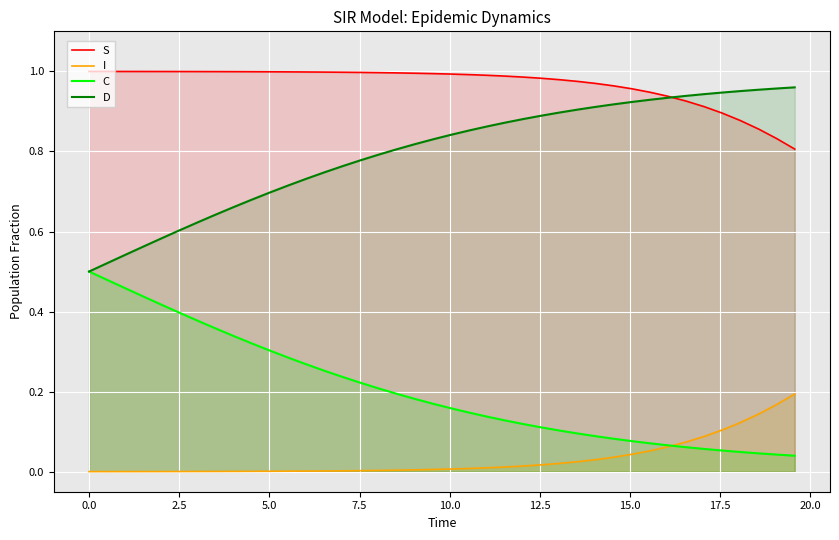

How many intersections are there between D and S?

1